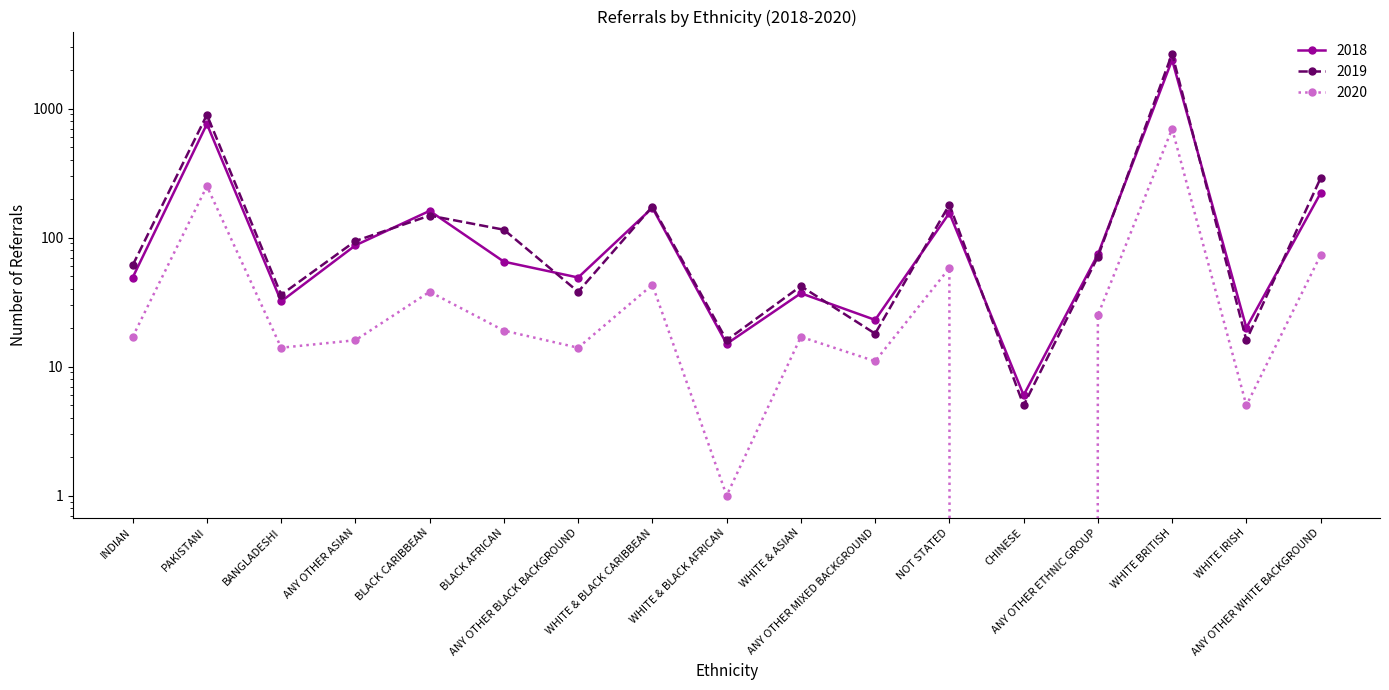

In 2019, how many points are lower than both neighbors (excluding endpoints)?

6